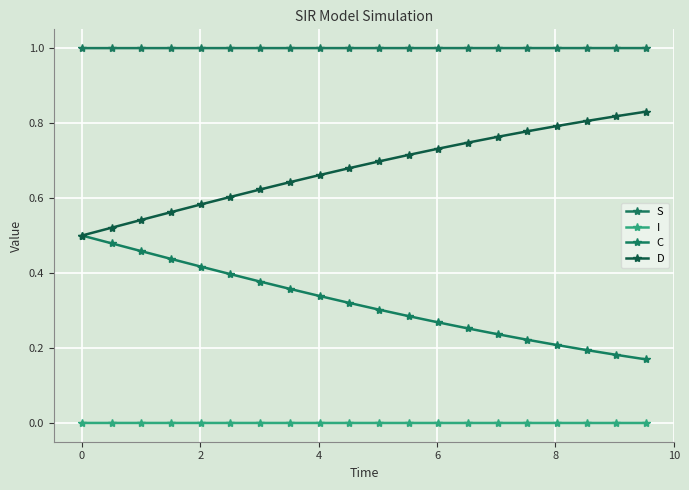

True or false: C and S cross at least once.

False